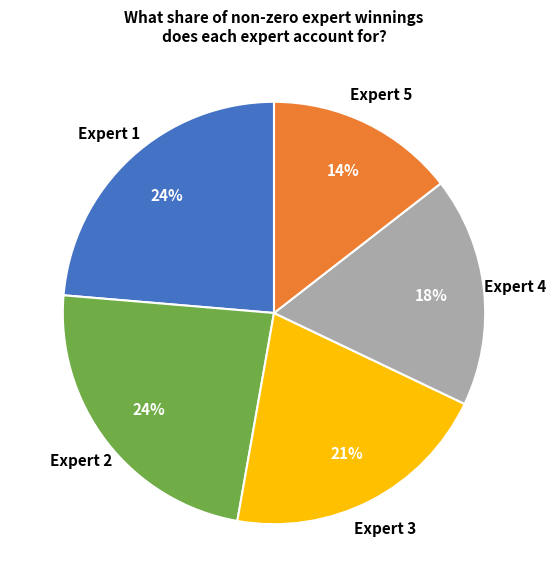

Is Expert 1 the majority of the pie?

No